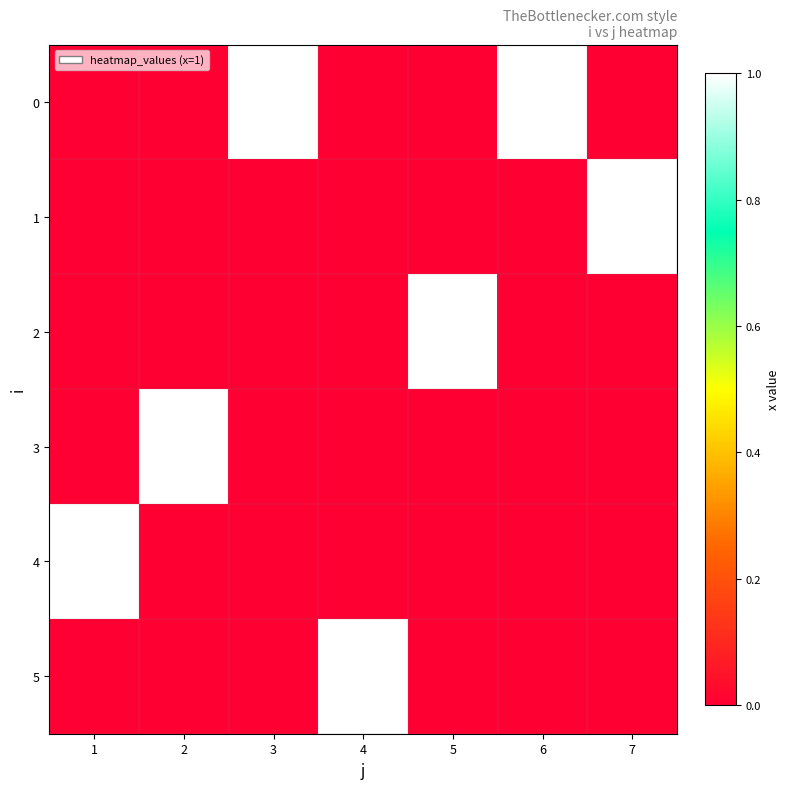

What is the total value across all series at 1?

1